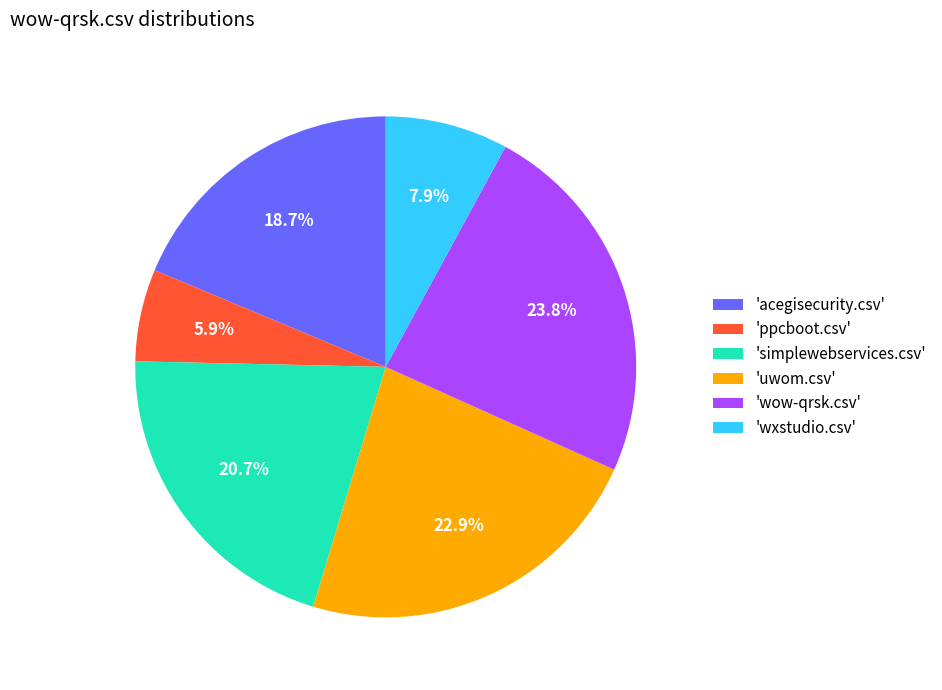

Rank the categories by value from highest to lowest.

'wow-qrsk.csv', 'uwom.csv', 'simplewebservices.csv', 'acegisecurity.csv', 'wxstudio.csv', 'ppcboot.csv'